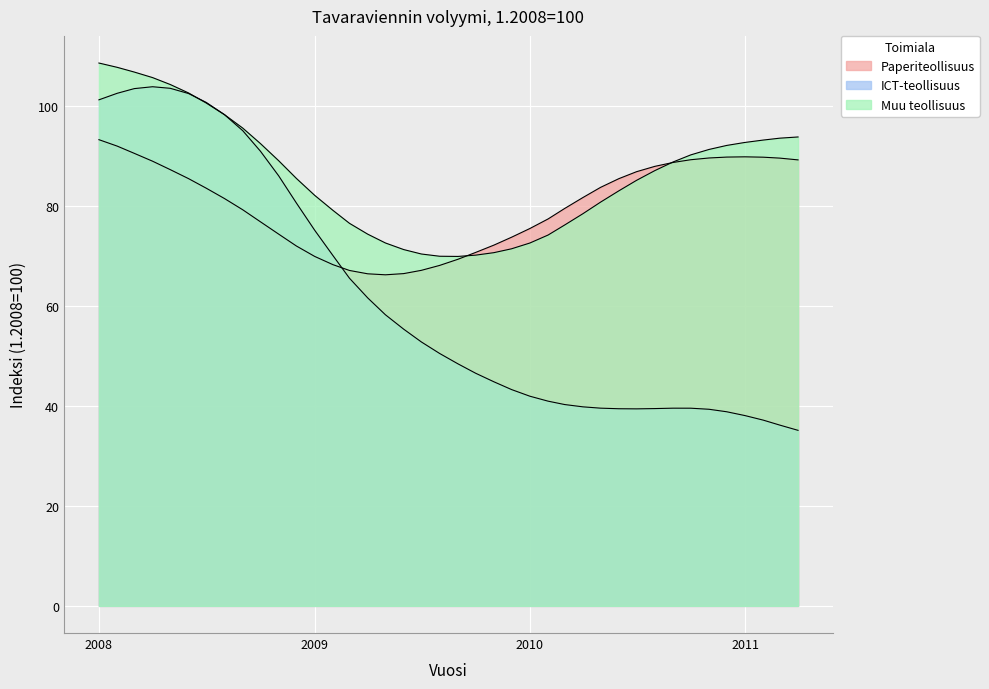

How many times do ICT-teollisuus and Muu teollisuus cross each other?

2